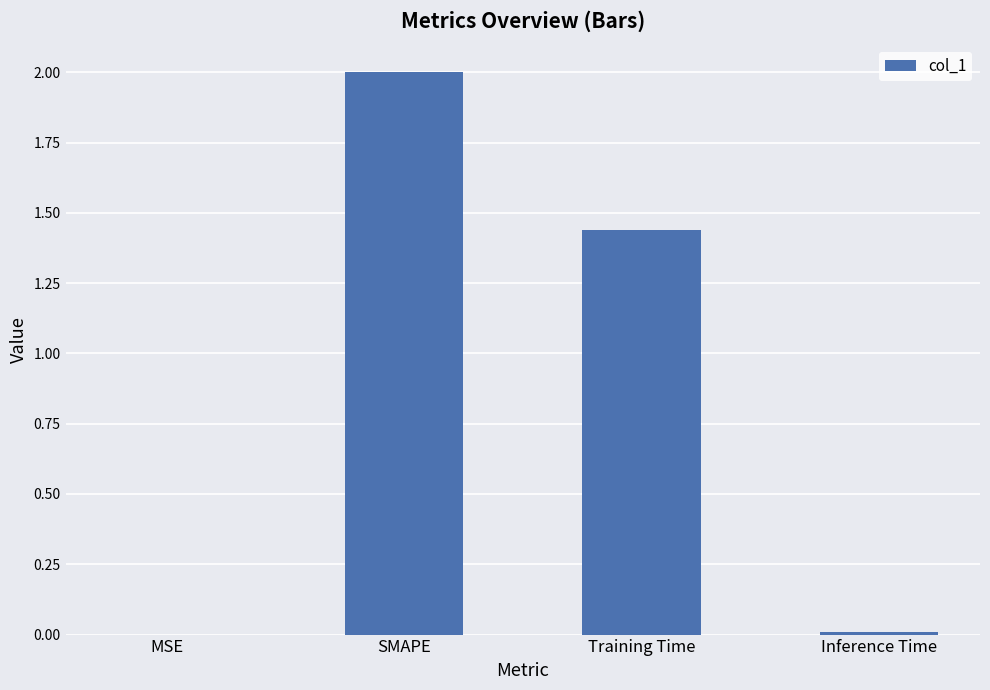

Between MSE and SMAPE, which is larger?

SMAPE